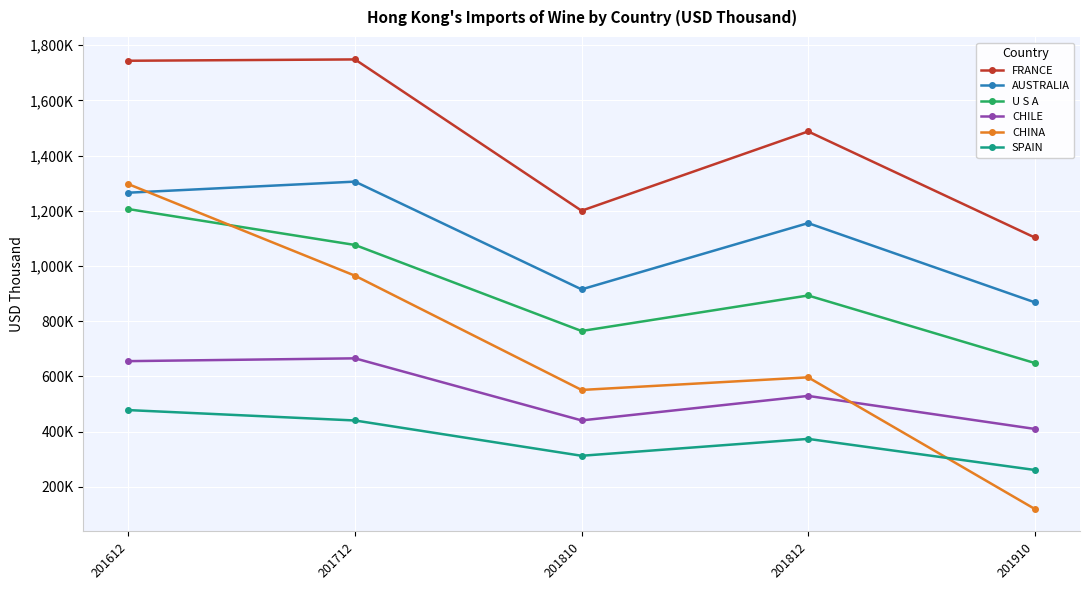

How many data points does each series have?

5